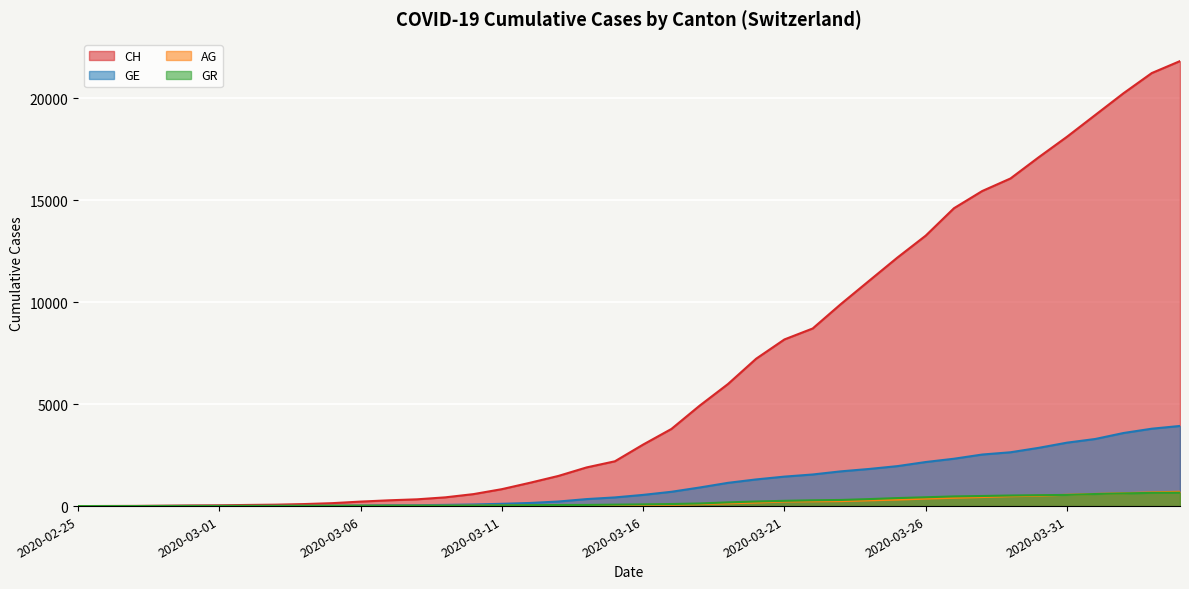

Reading left to right, what are all the values shown in this chart?

CH: 2020-02-25=0	2020-02-26=5	2020-02-27=9	2020-02-28=19	2020-02-29=31	2020-03-01=38	2020-03-02=56	2020-03-03=70	2020-03-04=99	2020-03-05=144	2020-03-06=220	2020-03-07=283	2020-03-08=332	2020-03-09=429	2020-03-10=588	2020-03-11=830	2020-03-12=1145	2020-03-13=1478	2020-03-14=1896	2020-03-15=2196	2020-03-16=3016	2020-03-17=3781	2020-03-18=4923	2020-03-19=5981	2020-03-20=7225	2020-03-21=8169	2020-03-22=8706	2020-03-23=9906	2020-03-24=11047	2020-03-25=12184	2020-03-26=13257	2020-03-27=14601	2020-03-28=15444	2020-03-29=16059	2020-03-30=17100	2020-03-31=18104	2020-04-01=19171	2020-04-02=20237	2020-04-03=21226	2020-04-04=21813
GE: 2020-02-25=0	2020-02-26=1	2020-02-27=1	2020-02-28=4	2020-02-29=8	2020-03-01=9	2020-03-02=10	2020-03-03=13	2020-03-04=15	2020-03-05=20	2020-03-06=29	2020-03-07=42	2020-03-08=44	2020-03-09=59	2020-03-10=79	2020-03-11=112	2020-03-12=153	2020-03-13=224	2020-03-14=343	2020-03-15=425	2020-03-16=549	2020-03-17=701	2020-03-18=911	2020-03-19=1139	2020-03-20=1307	2020-03-21=1445	2020-03-22=1549	2020-03-23=1703	2020-03-24=1820	2020-03-25=1959	2020-03-26=2160	2020-03-27=2321	2020-03-28=2527	2020-03-29=2638	2020-03-30=2855	2020-03-31=3109	2020-04-01=3289	2020-04-02=3582	2020-04-03=3793	2020-04-04=3928
AG: 2020-02-25=0	2020-02-26=1	2020-02-27=1	2020-02-28=1	2020-02-29=3	2020-03-01=4	2020-03-02=7	2020-03-03=7	2020-03-04=10	2020-03-05=11	2020-03-06=12	2020-03-07=14	2020-03-08=14	2020-03-09=15	2020-03-10=18	2020-03-11=20	2020-03-12=27	2020-03-13=30	2020-03-14=33	2020-03-15=43	2020-03-16=56	2020-03-17=69	2020-03-18=96	2020-03-19=134	2020-03-20=175	2020-03-21=223	2020-03-22=235	2020-03-23=245	2020-03-24=283	2020-03-25=318	2020-03-26=367	2020-03-27=407	2020-03-28=444	2020-03-29=485	2020-03-30=506	2020-03-31=554	2020-04-01=596	2020-04-02=631	2020-04-03=673	2020-04-04=702
GR: 2020-02-25=0	2020-02-26=2	2020-02-27=2	2020-02-28=6	2020-02-29=6	2020-03-01=6	2020-03-02=9	2020-03-03=9	2020-03-04=12	2020-03-05=14	2020-03-06=16	2020-03-07=17	2020-03-08=18	2020-03-09=18	2020-03-10=22	2020-03-11=31	2020-03-12=43	2020-03-13=53	2020-03-14=56	2020-03-15=71	2020-03-16=84	2020-03-17=101	2020-03-18=128	2020-03-19=182	2020-03-20=226	2020-03-21=258	2020-03-22=284	2020-03-23=300	2020-03-24=343	2020-03-25=393	2020-03-26=433	2020-03-27=474	2020-03-28=495	2020-03-29=519	2020-03-30=535	2020-03-31=547	2020-04-01=592	2020-04-02=622	2020-04-03=649	2020-04-04=657